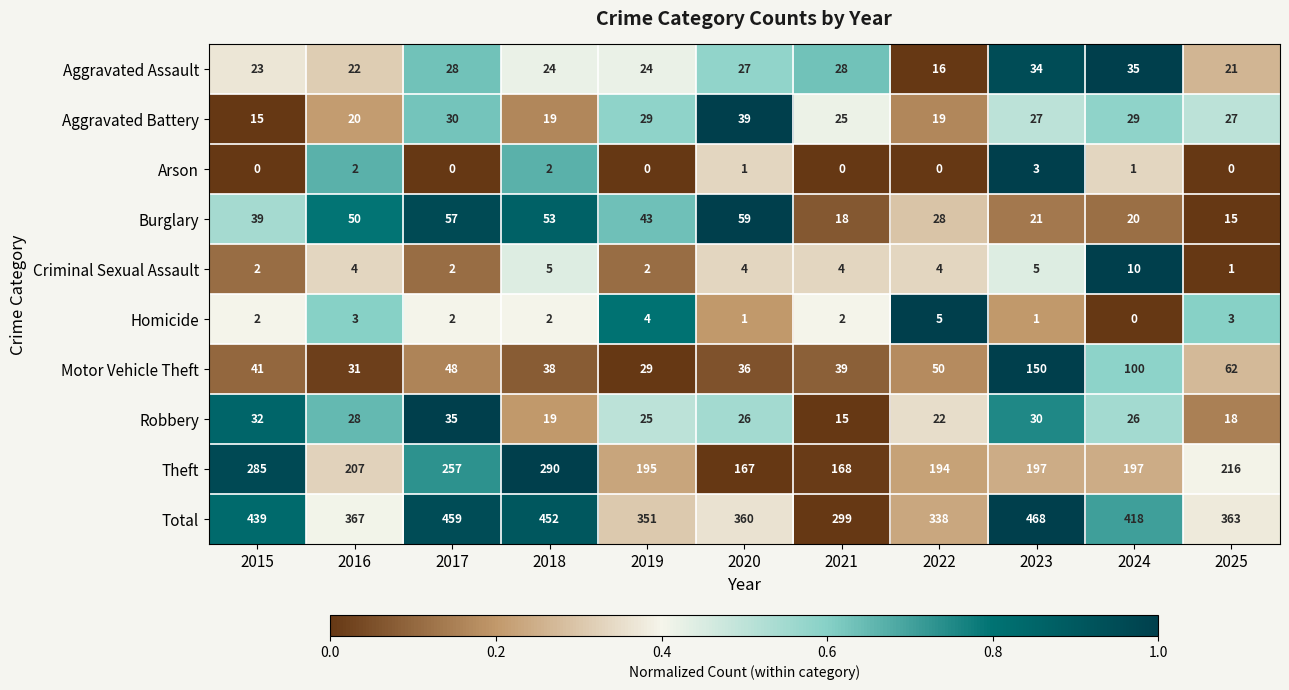

Between 2017 and 2019, which series saw the biggest shift?

Total